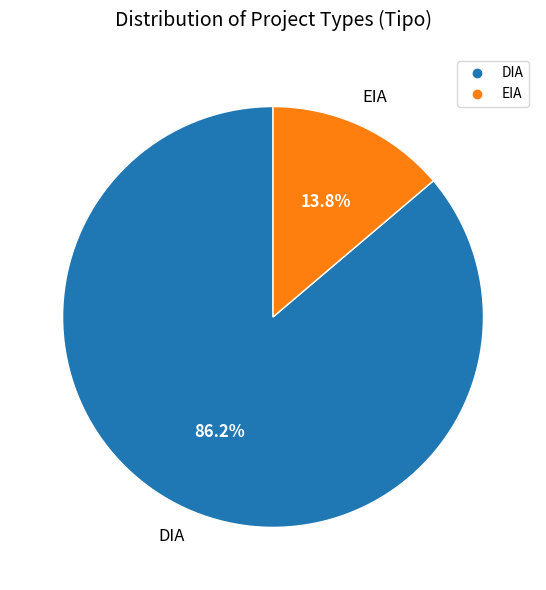

Between EIA and DIA, which is larger?

DIA